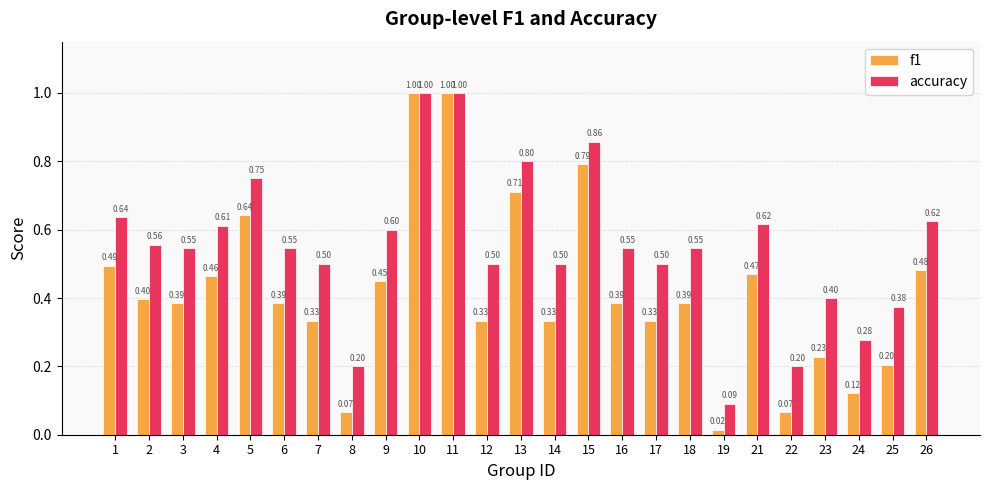

The value of f1 at 10 is 0.2. True or false?

False